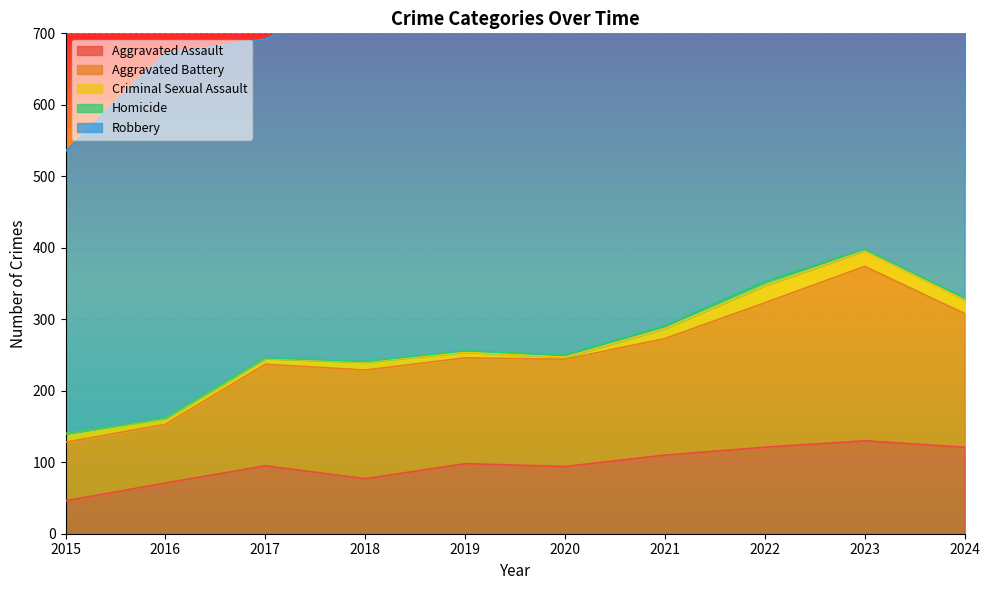

What is the value of the Aggravated Assault point at the 7th from the left?

110